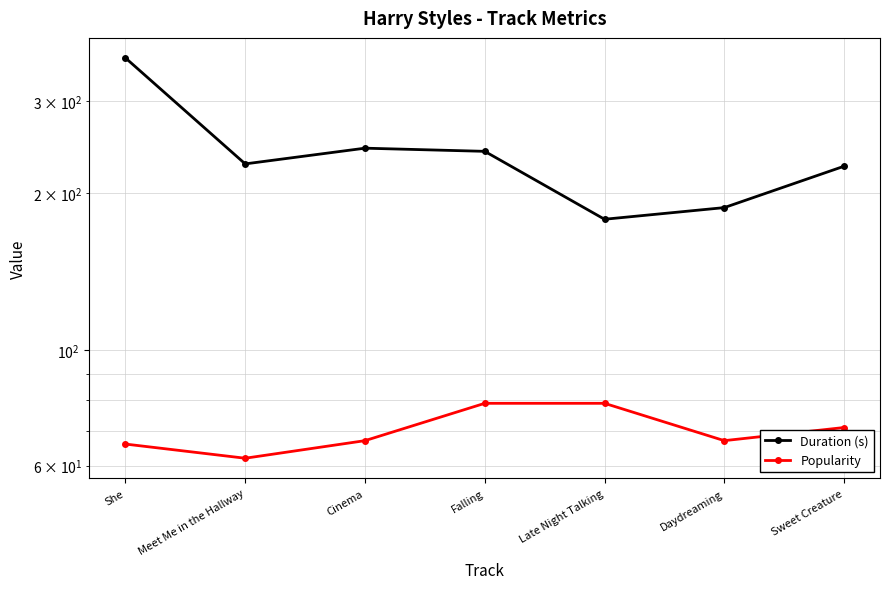

How many lines are shown in the chart?

2